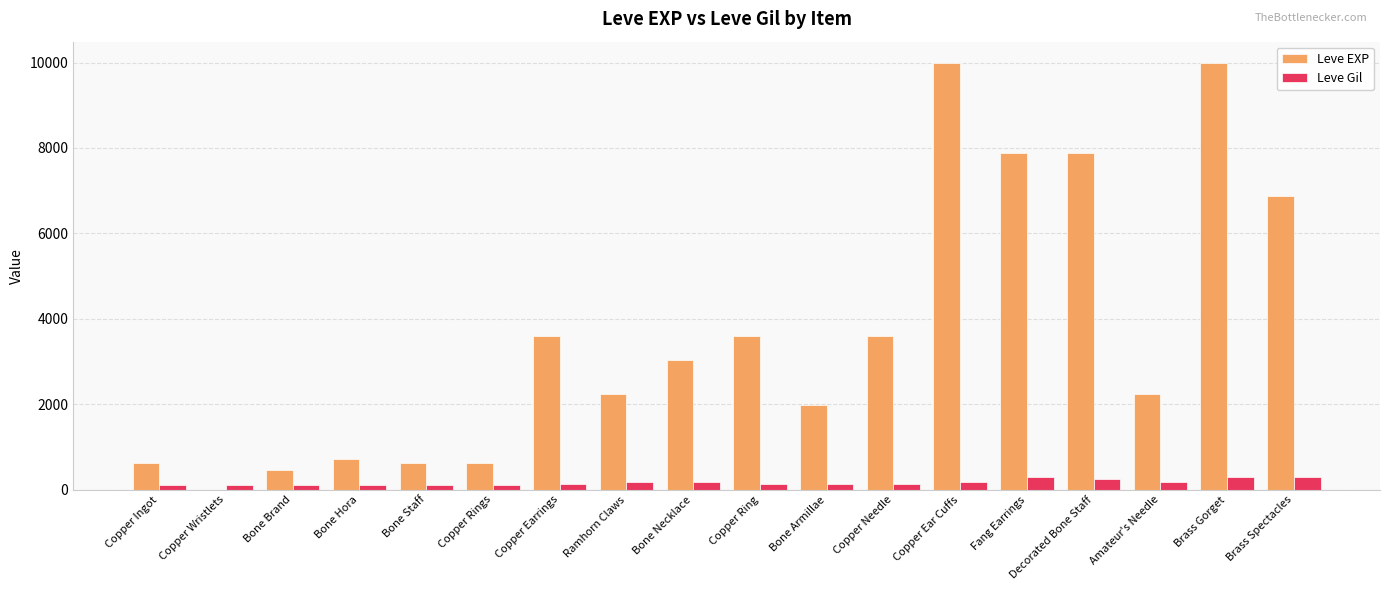

True or false: Leve Gil has a value of 169 at Bone Necklace.

True